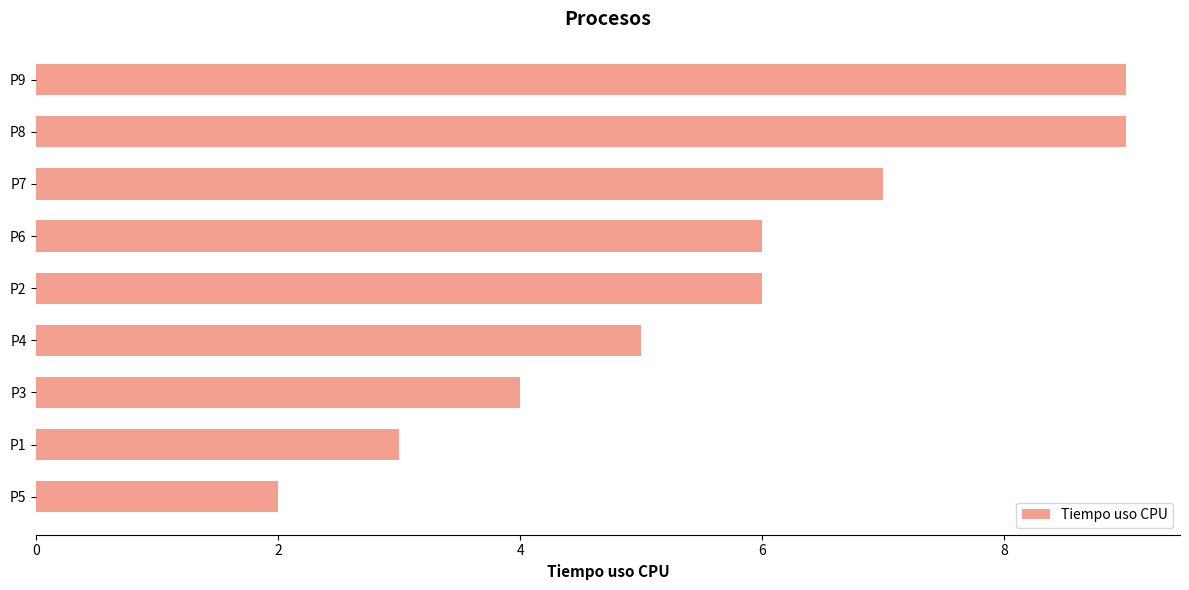

Reading bottom to top, transcribe all the data shown in this chart.

P5=2	P1=3	P3=4	P4=5	P2=6	P6=6	P7=7	P8=9	P9=9